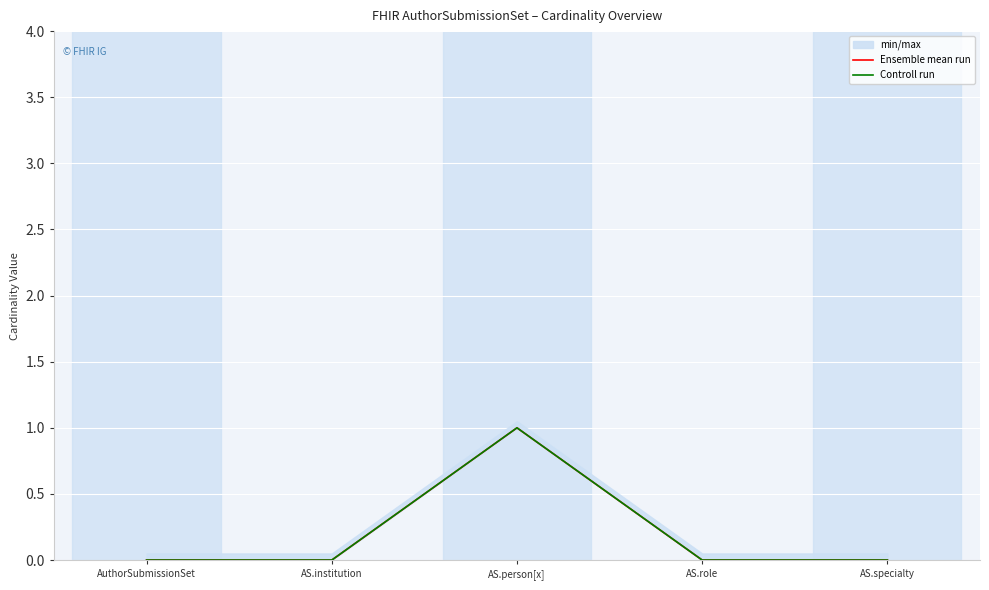

The Controll run series shows 1 at AS.person[x]. True or false?

True